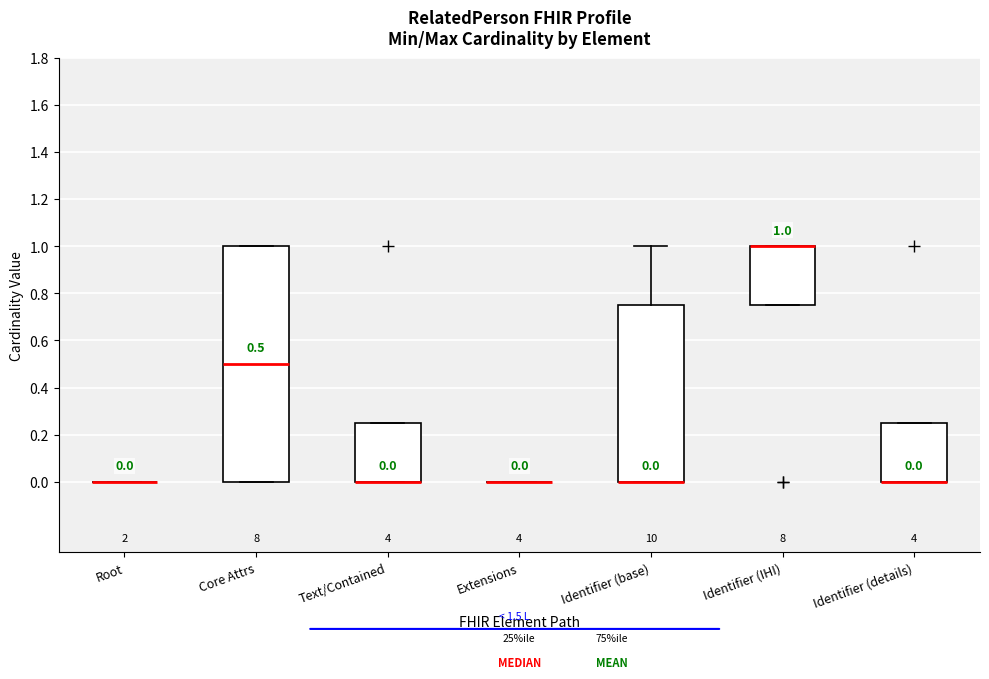

Which box is the tallest, from its lower edge to its upper edge?

Core Attrs